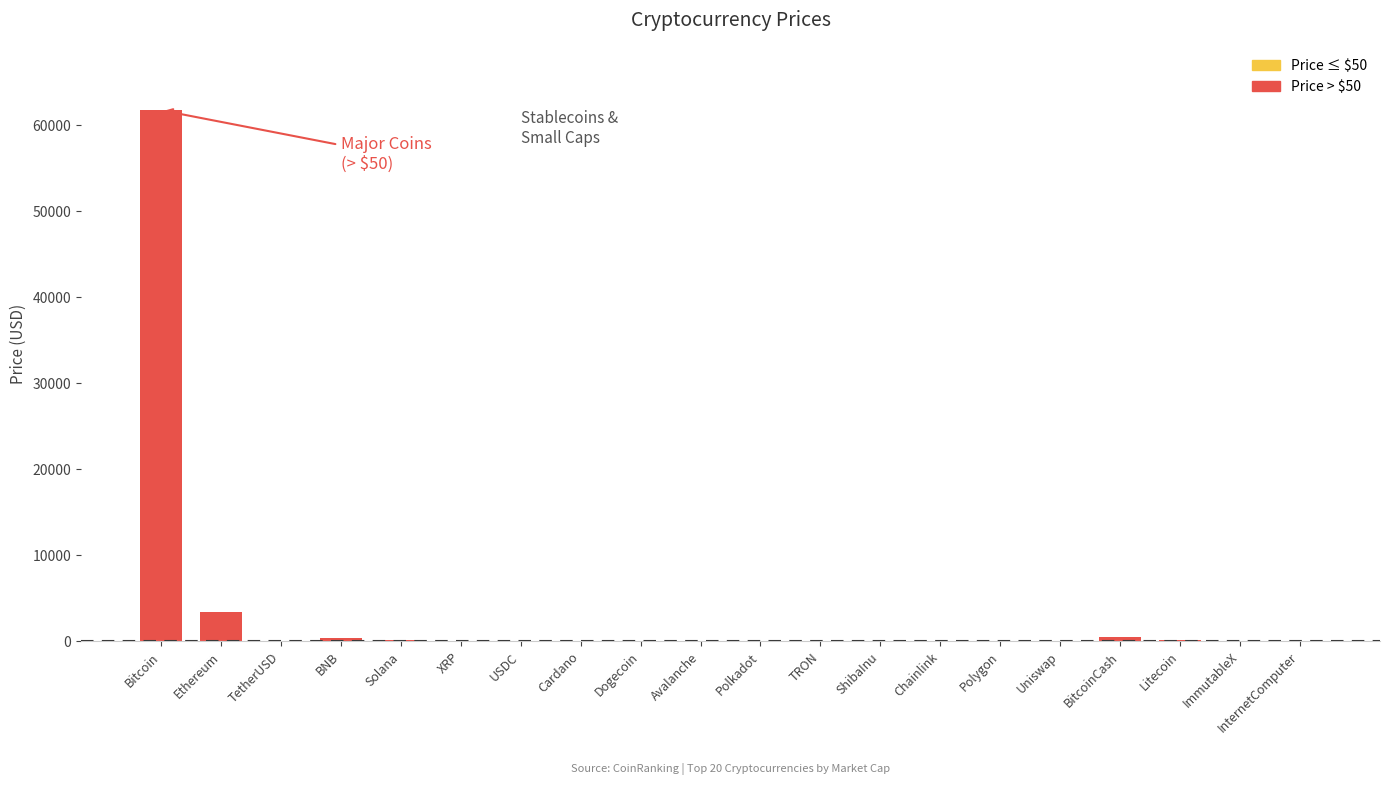

How many groups of bars are there?

20